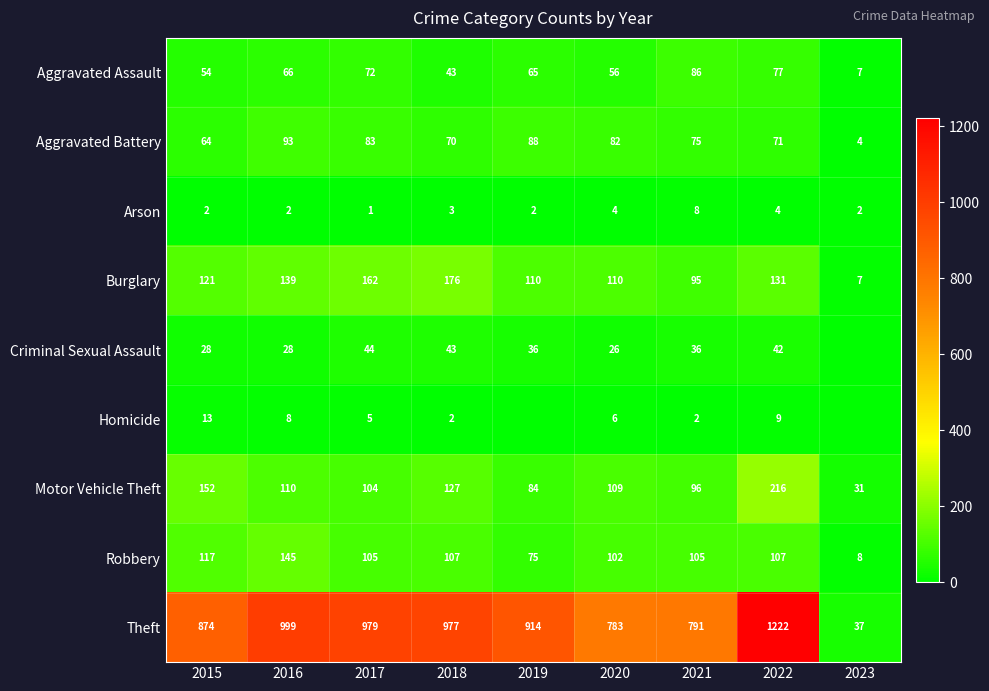

Is the value of Aggravated Assault at 2023 greater than the value of Burglary at 2017?

No